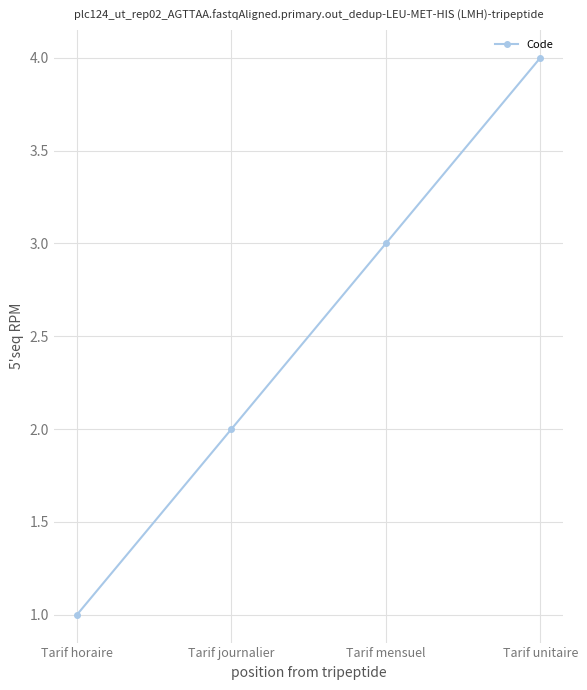

What is the difference between the values at Tarif journalier and Tarif horaire?

1